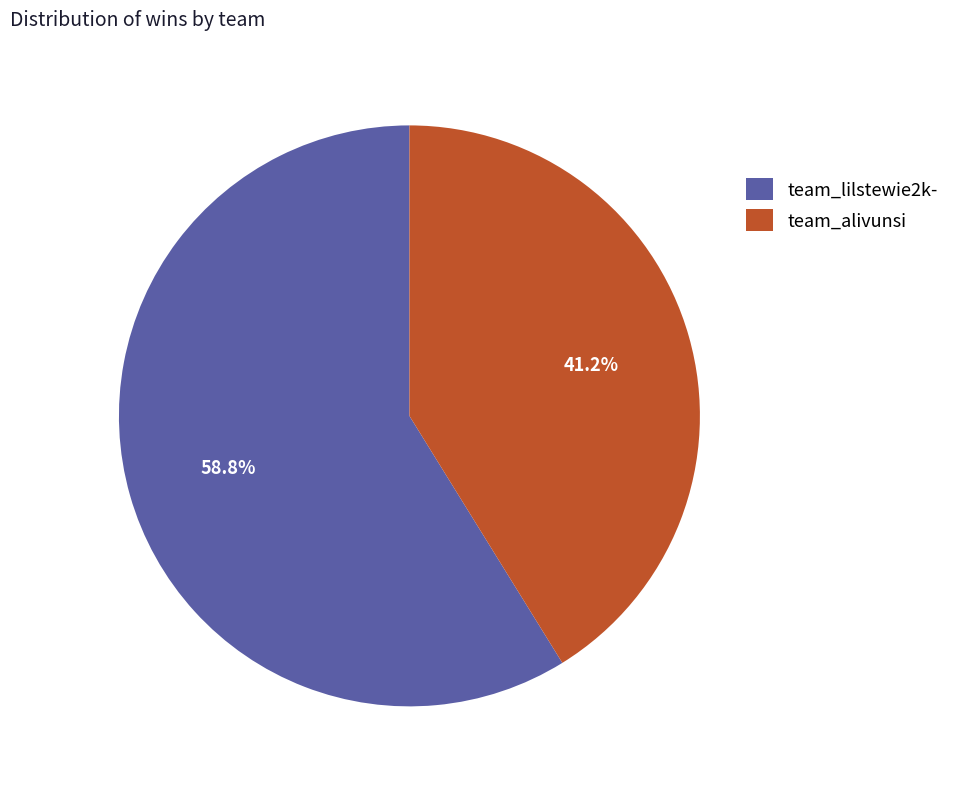

What percentage is the team_lilstewie2k- slice, to the nearest percent?

59%